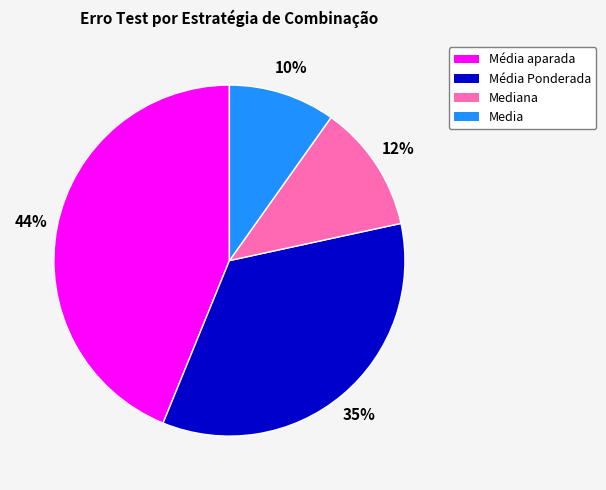

How many slices are in this pie chart?

4